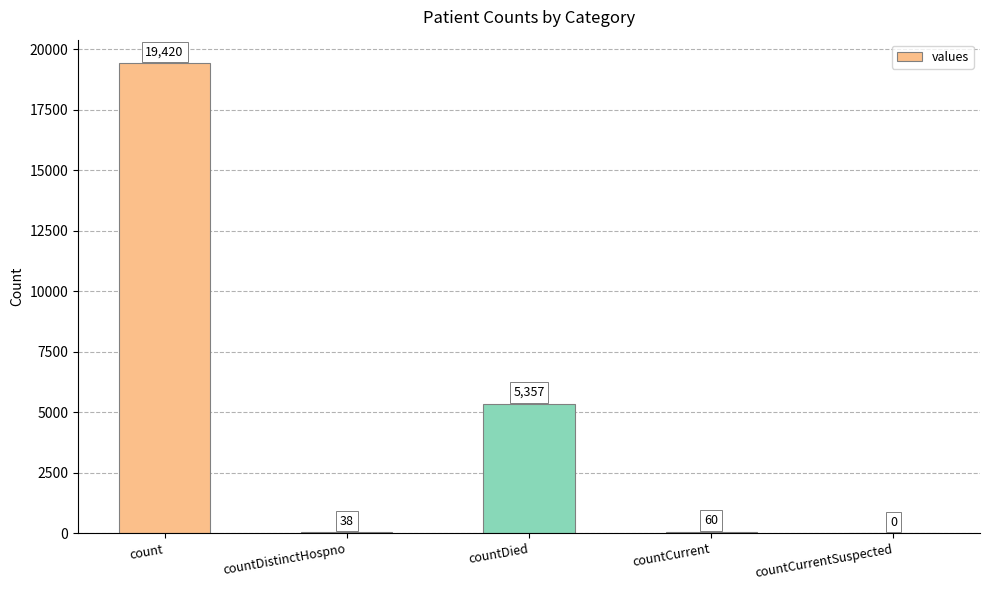

What is the maximum value shown in the chart?

19420